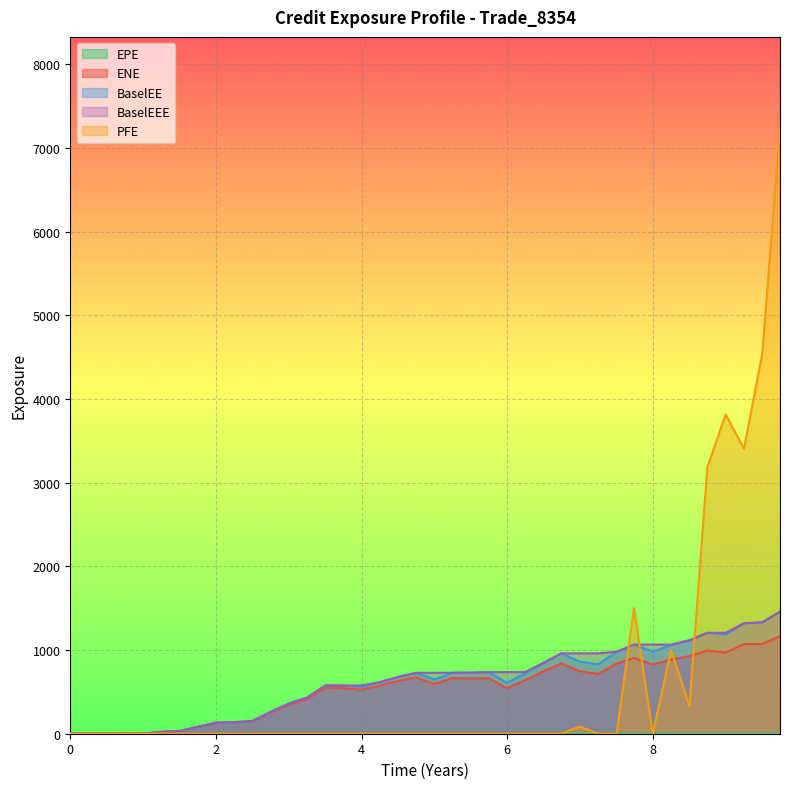

Which series has the widest spread of values?

PFE